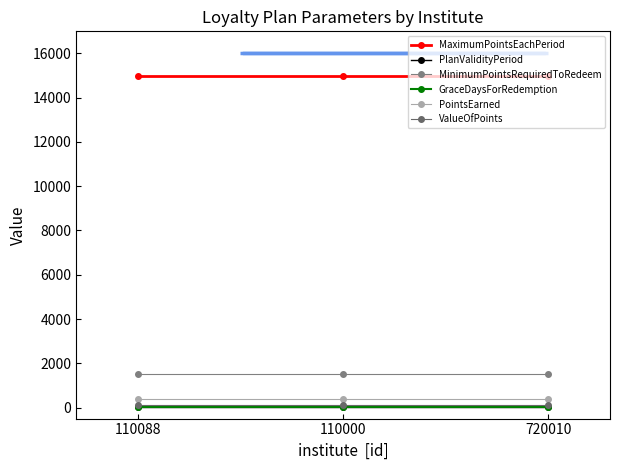

What is the average value of the PlanValidityPeriod series?

25